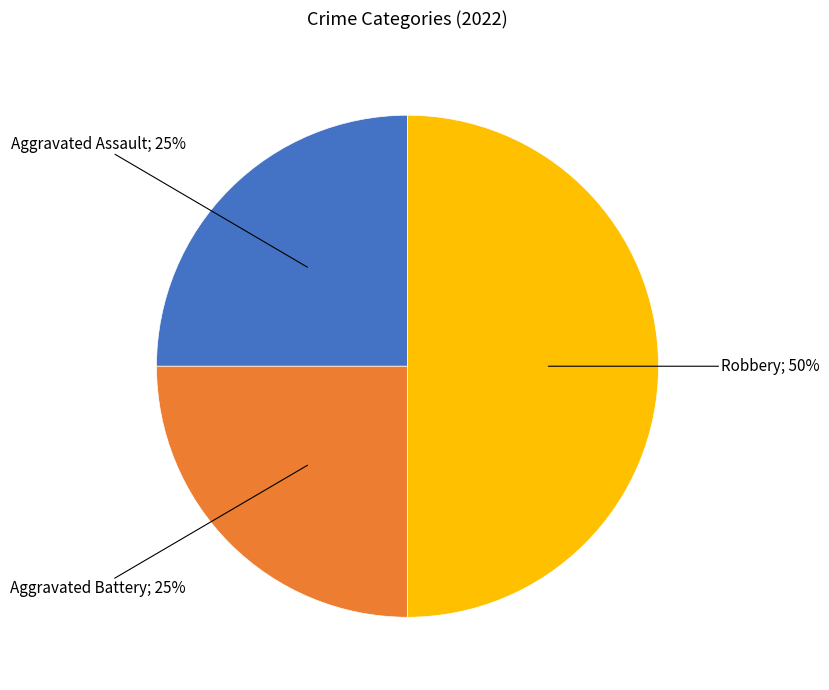

To the nearest percent, what is the difference between the largest and smallest slice percentages?

25%